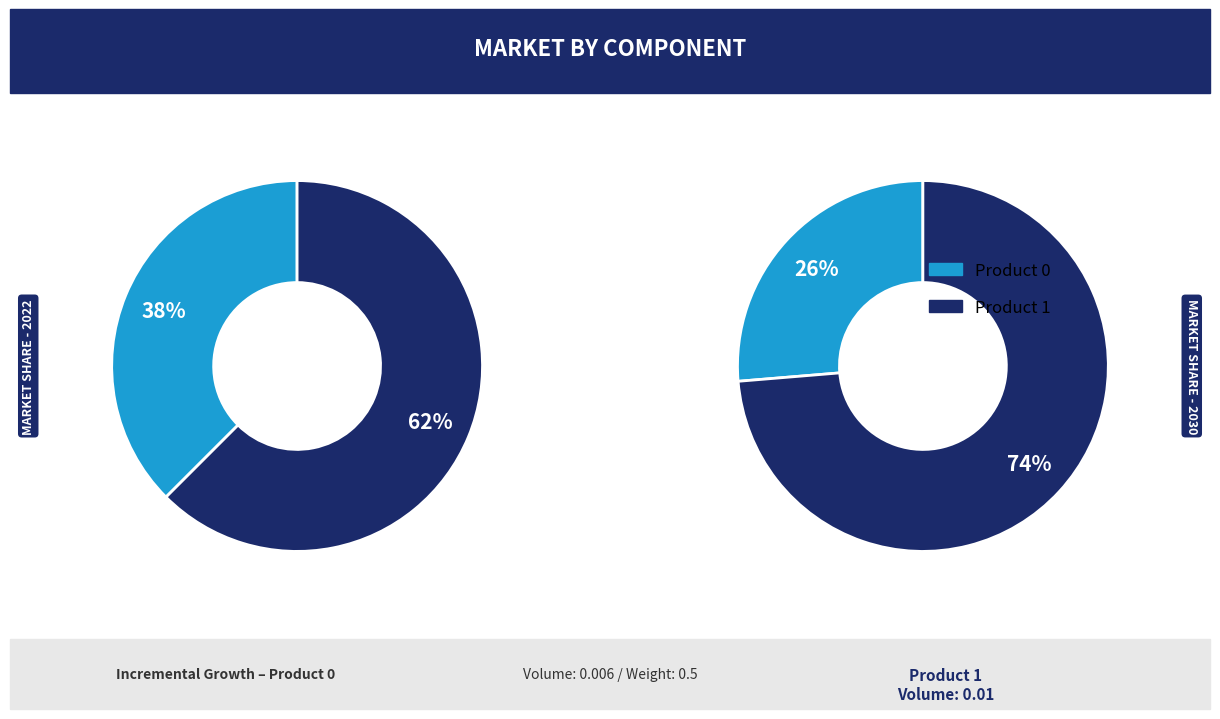

What percentage is the 0 slice, to the nearest percent?

38%